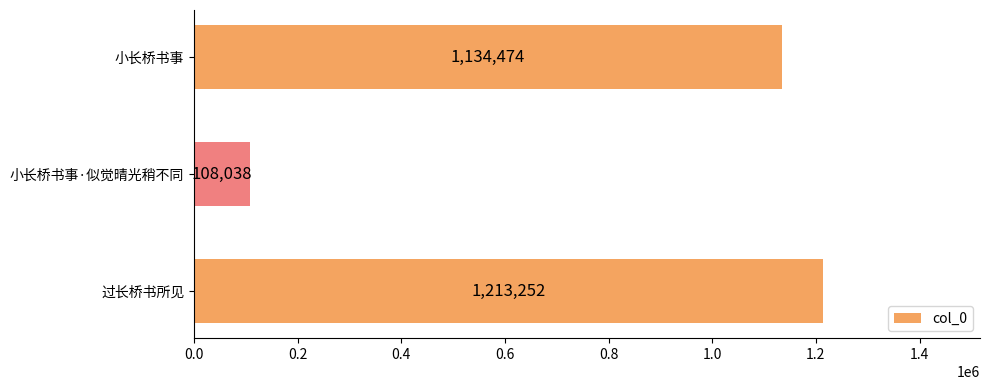

Does the chart contain any negative values?

No